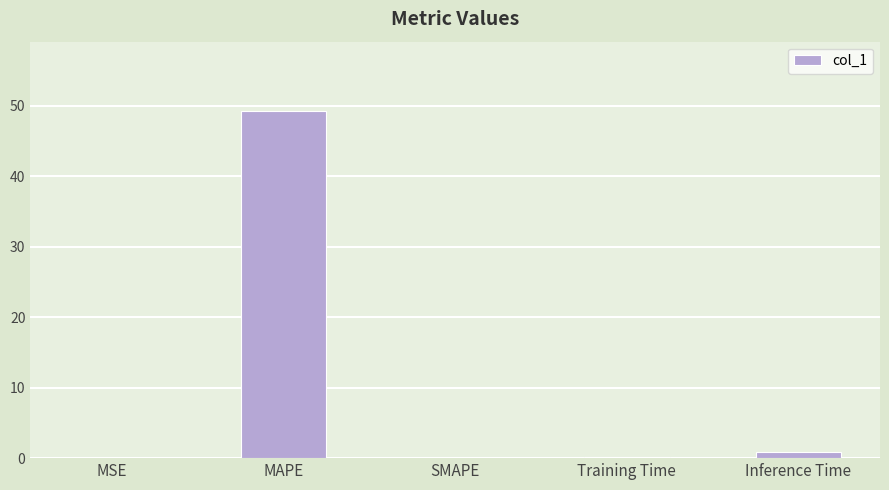

The chart shows a value of 0.0 at MSE. True or false?

True